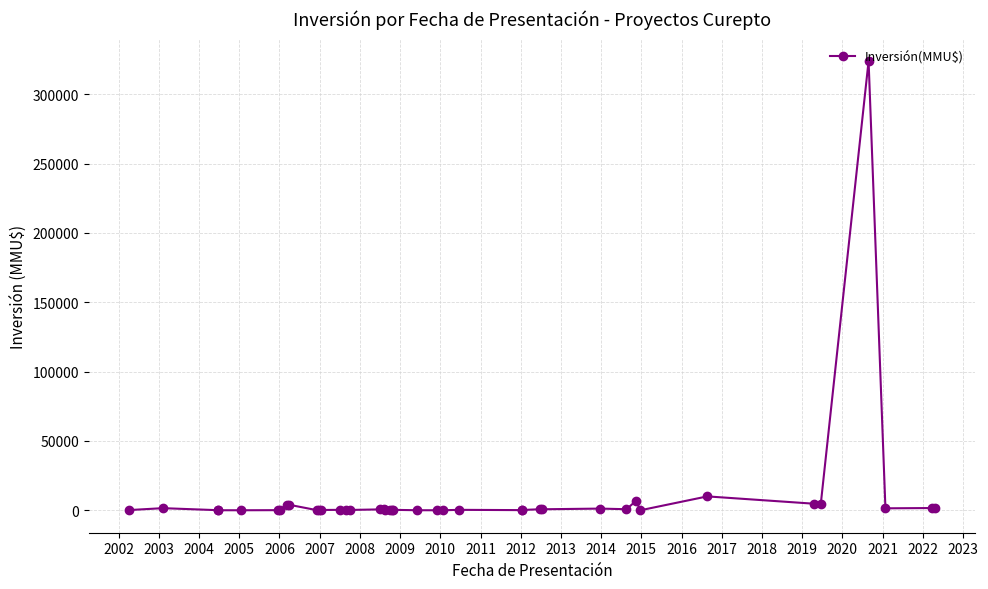

What is the maximum value shown in the chart?

324020